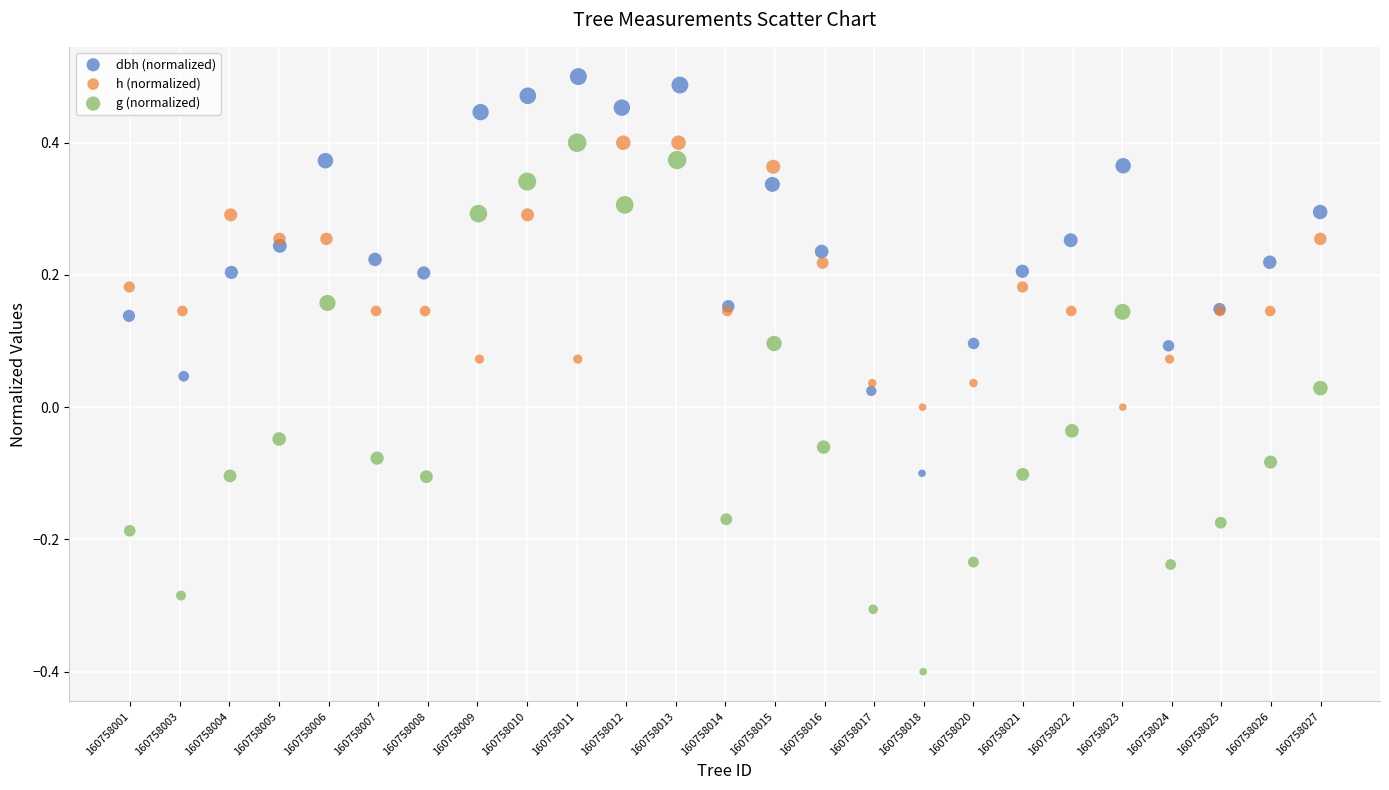

Which series contains the lowest Y value?

g (normalized)